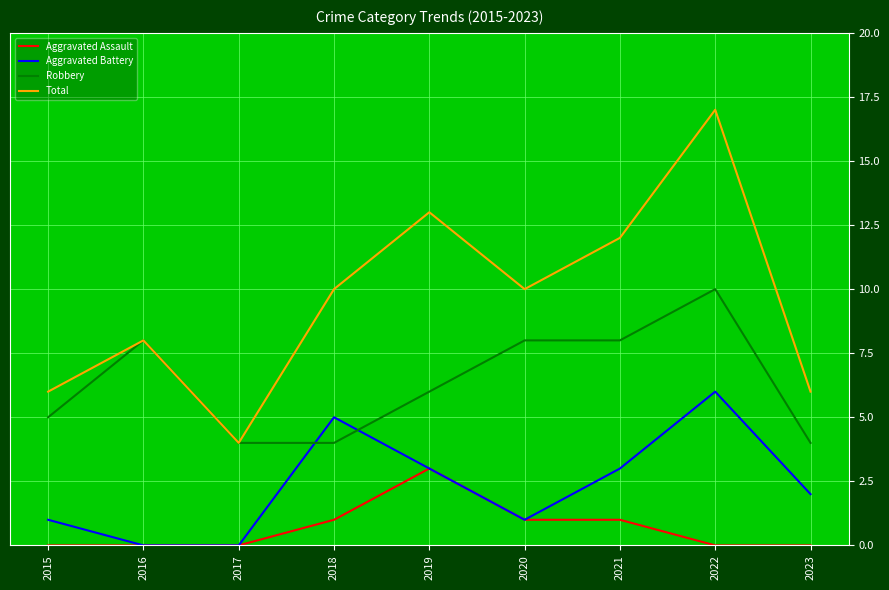

True or false: Robbery and Aggravated Battery intersect in this chart.

True